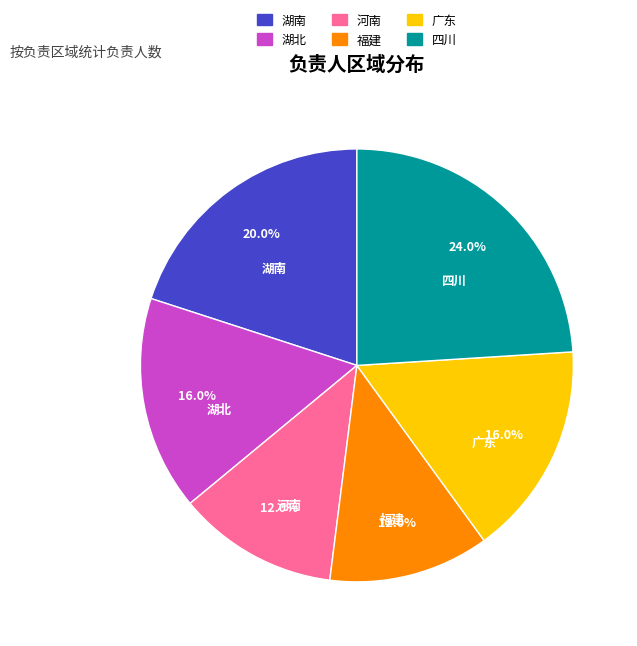

Which slice is the largest?

四川